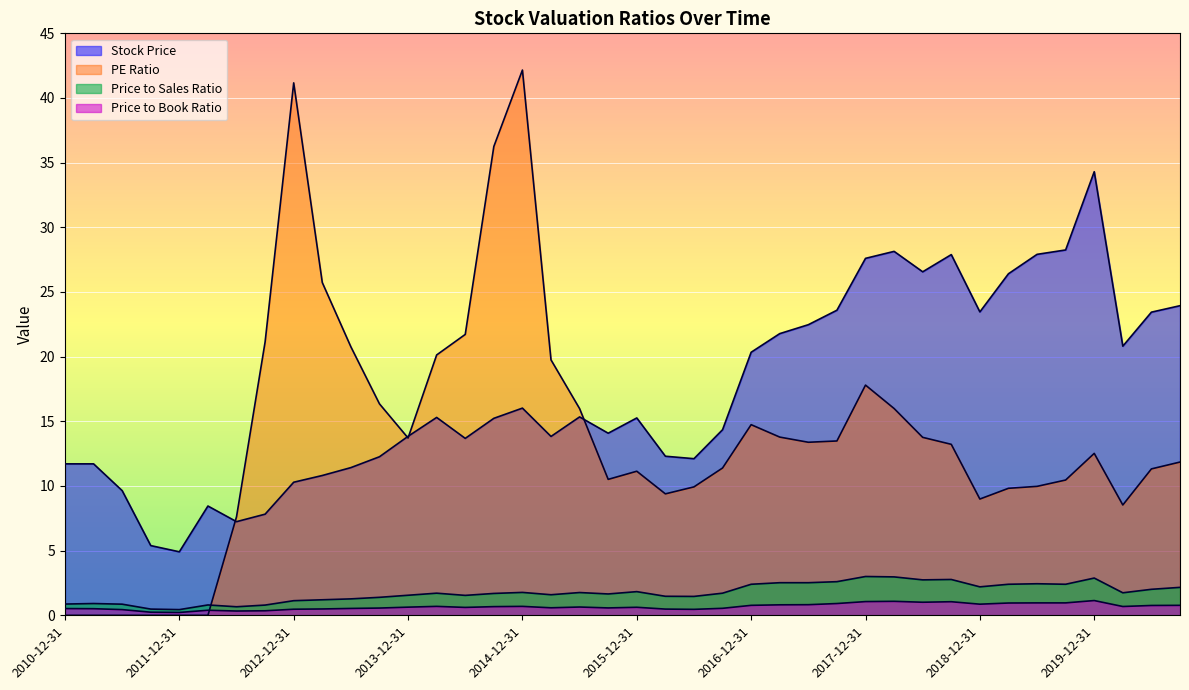

What is the greatest value displayed?

42.2